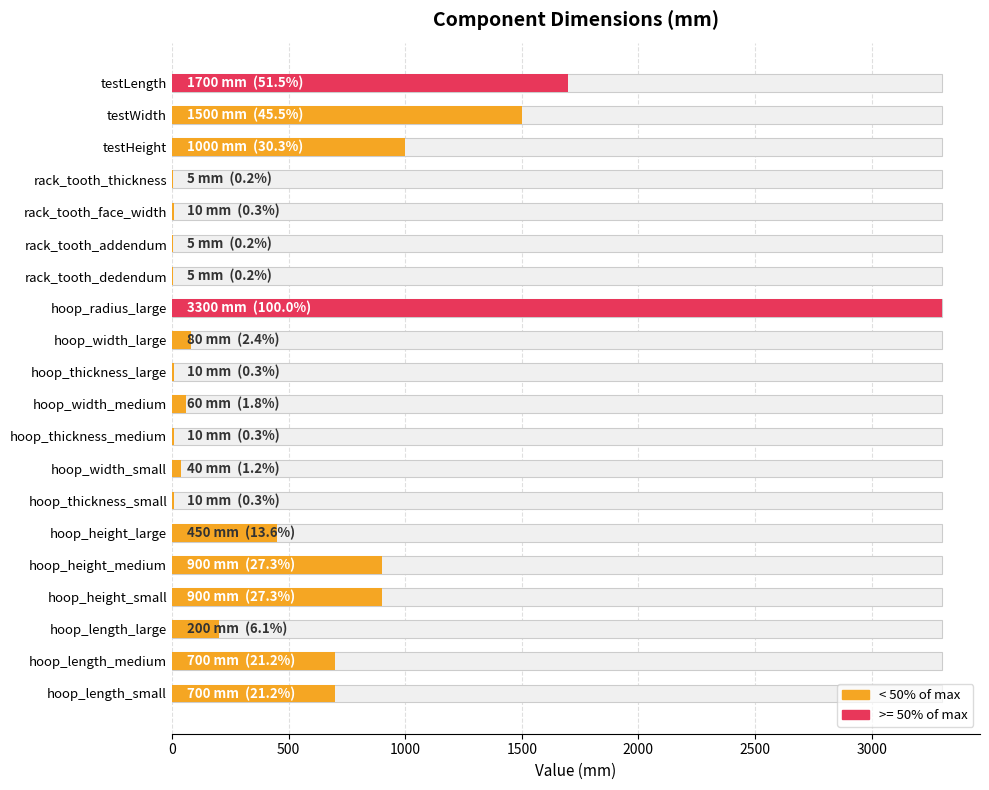

What is the value of the 4th bar from the left?

5